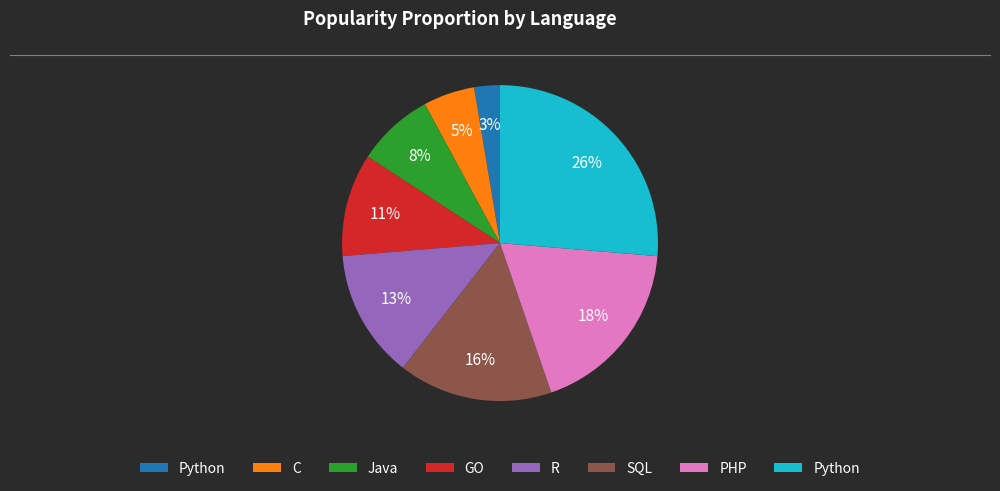

Does any single category account for the majority?

No